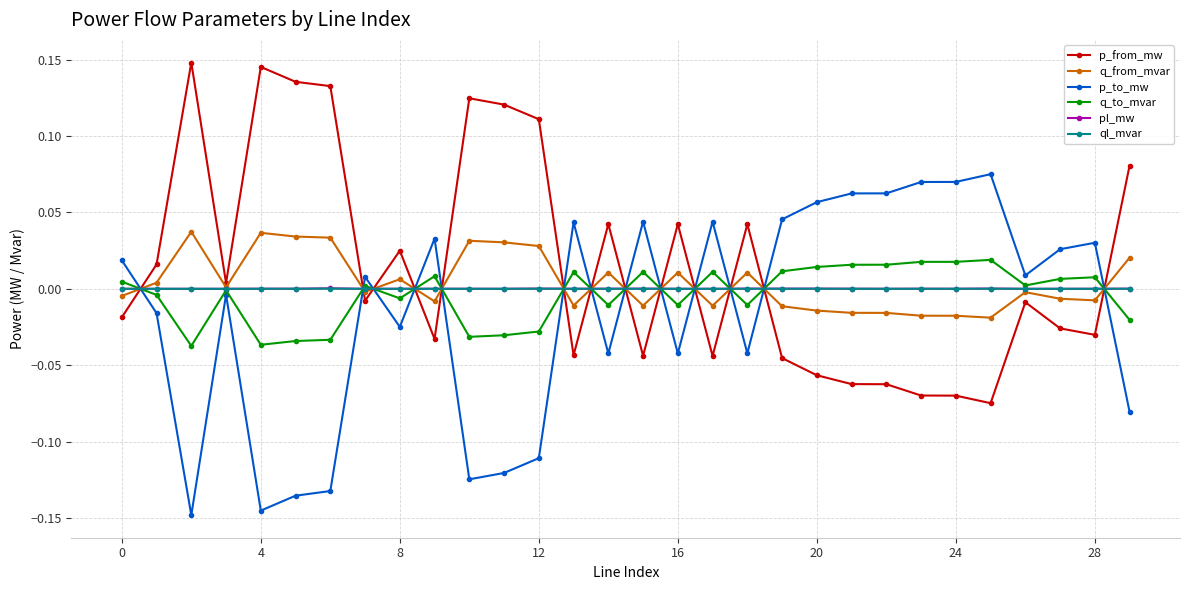

True or false: ql_mvar has more than 0 points higher than both neighbors.

True